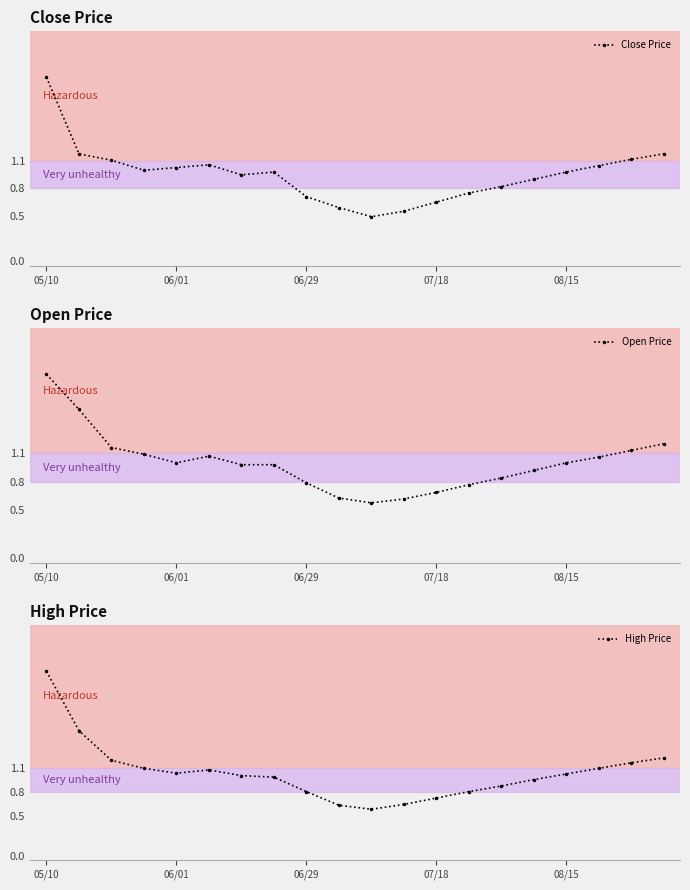

What is the approximate value of Open Price at 17?

1.1